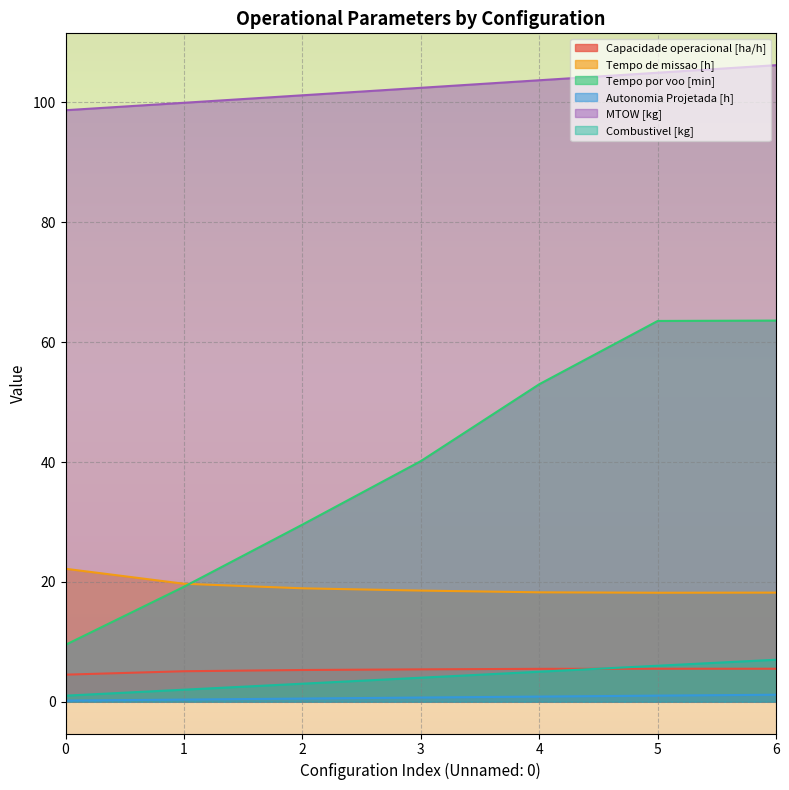

At 1, list the series in order from largest to smallest.

MTOW [kg], Tempo de missao [h], Tempo por voo [min], Capacidade operacional [ha/h], Combustivel [kg], Autonomia Projetada [h]